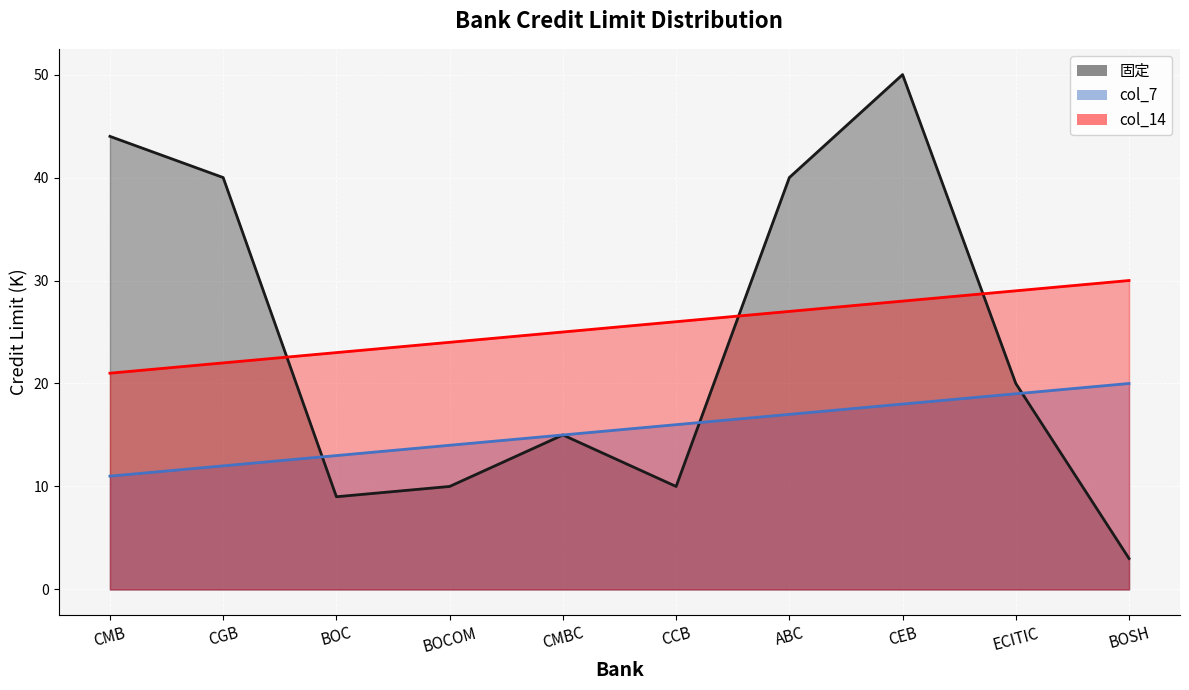

What is the difference between the 固定 (line) values at ECITIC and CCB?

10